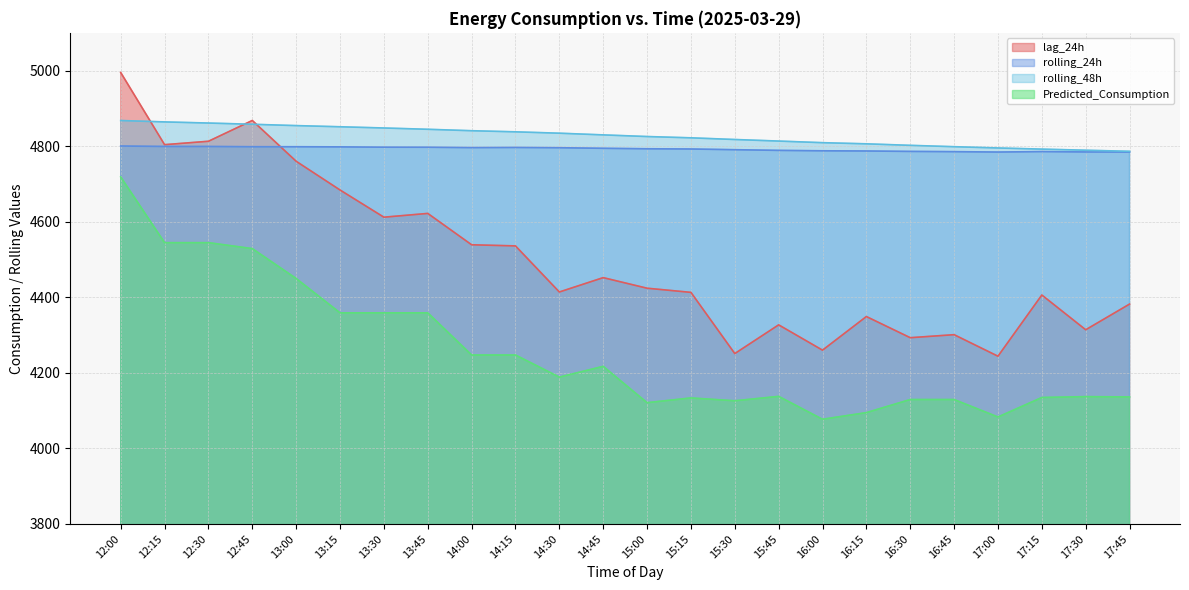

Which label corresponds to the largest value in the chart?

12:00